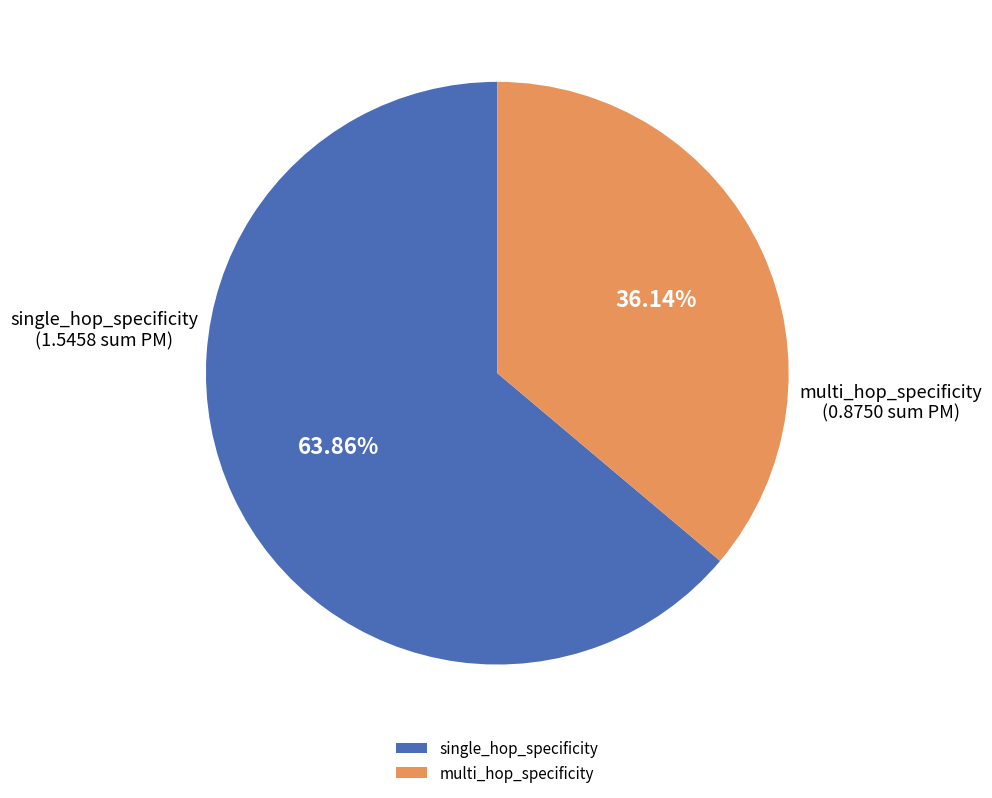

What percentage is the single_hop_specificity slice, to the nearest percent?

64%